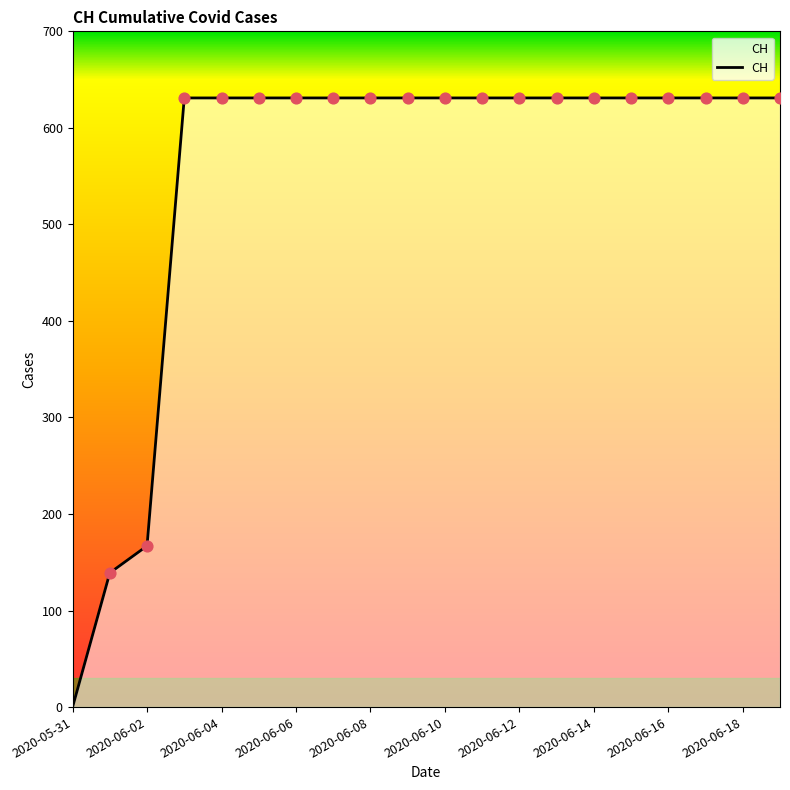

What is the difference between the maximum and minimum values?

631